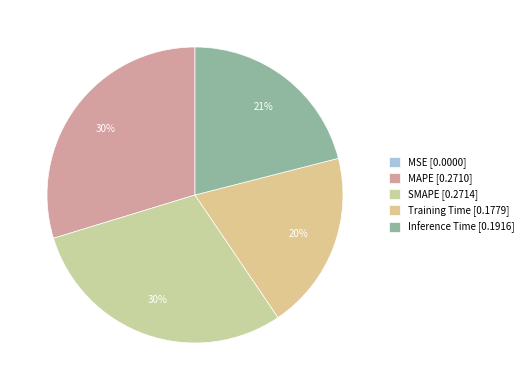

To the nearest percent, what is the difference between the largest and smallest slice percentages?

30%